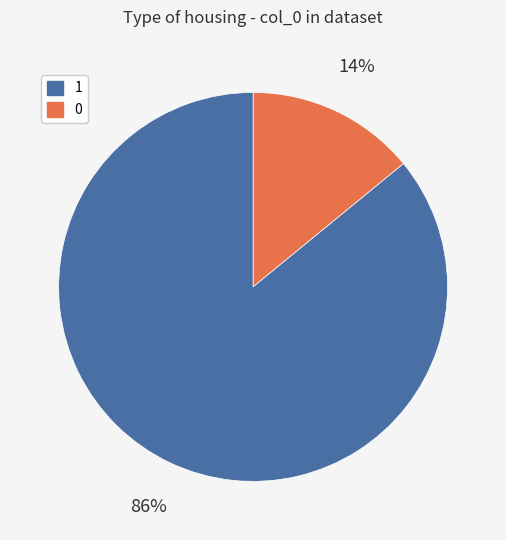

To the nearest percent, what is the average slice percentage?

50%